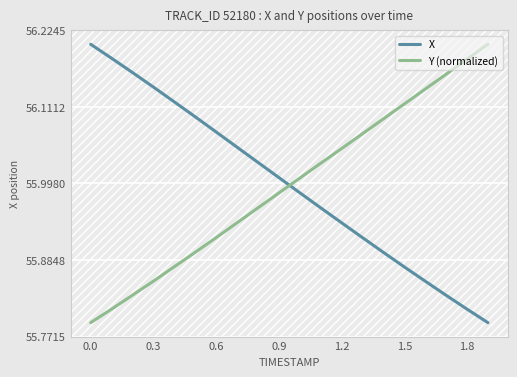

True or false: X and Y (normalized) cross at least once.

True